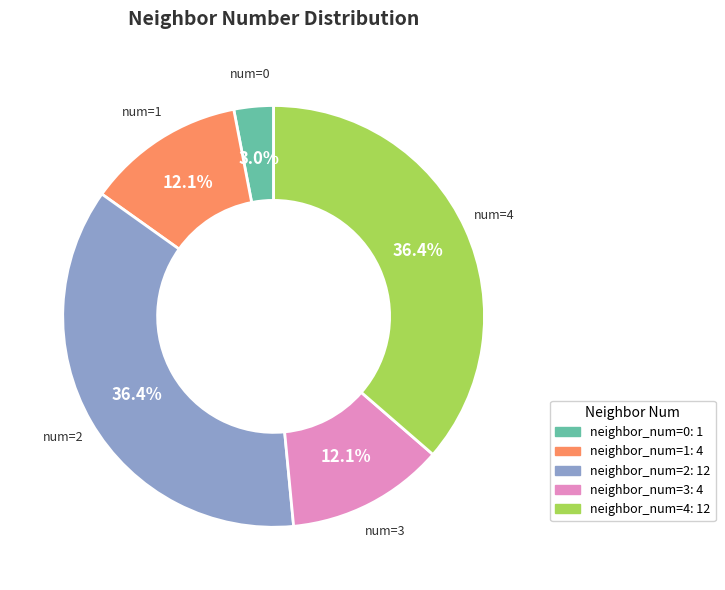

Is the sum of neighbor_num=0: 1 and neighbor_num=3: 4 greater than half?

No